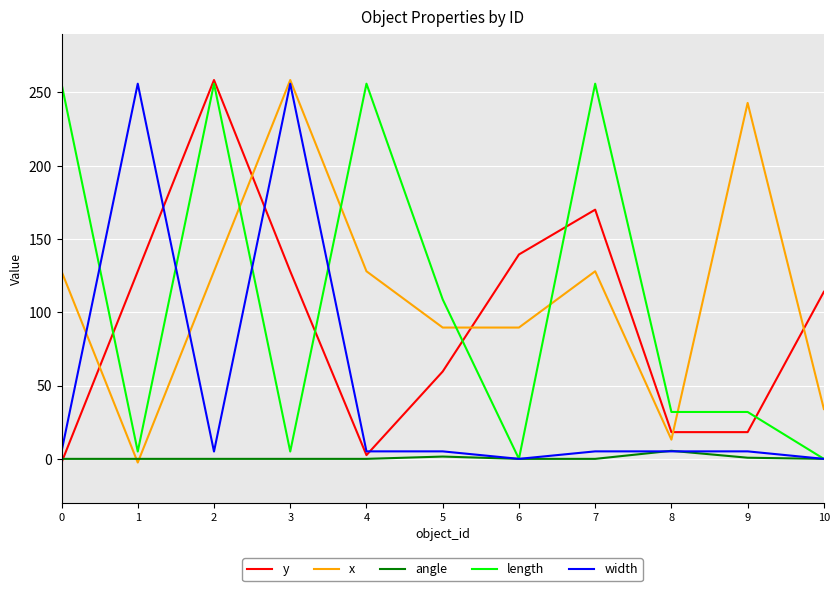

The x series shows 242.9 at 9. True or false?

True